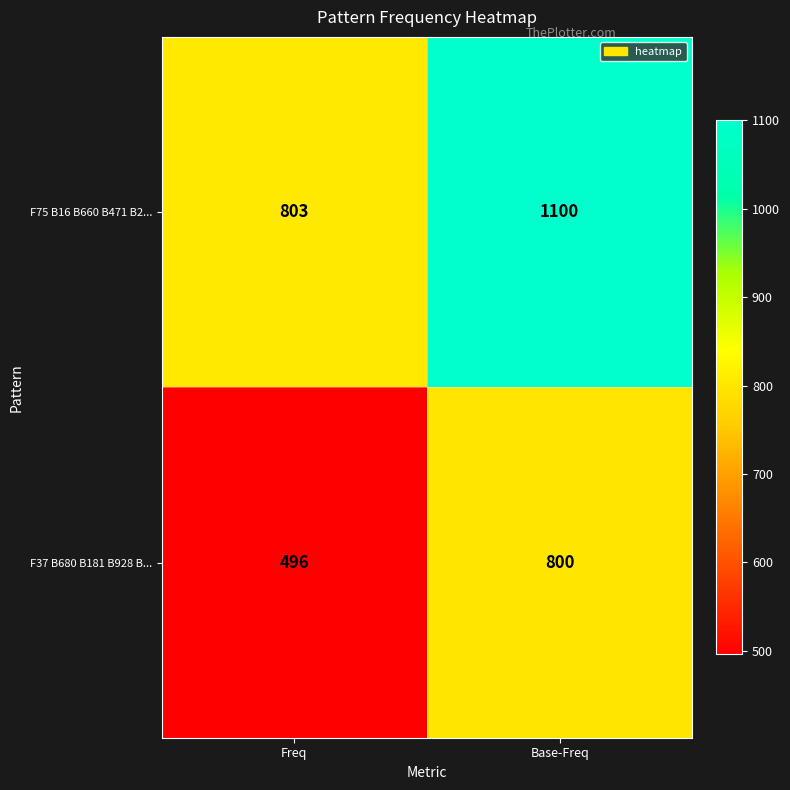

Which series has the largest total across all categories?

F75 B16 B660 B471 B2...